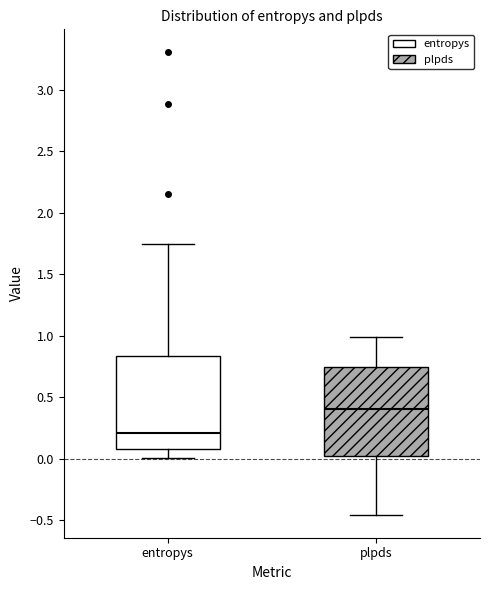

Reading left to right, read every box against the y-axis: the position of its median line, the range the box covers, and the ends of its whiskers. The values are not printed on the chart, so give them approximately, as read against the axis.

entropys: median 0.20, box 0.10 to 0.85, whiskers 0.00 to 1.75
plpds: median 0.40, box 0.00 to 0.75, whiskers -0.45 to 1.00